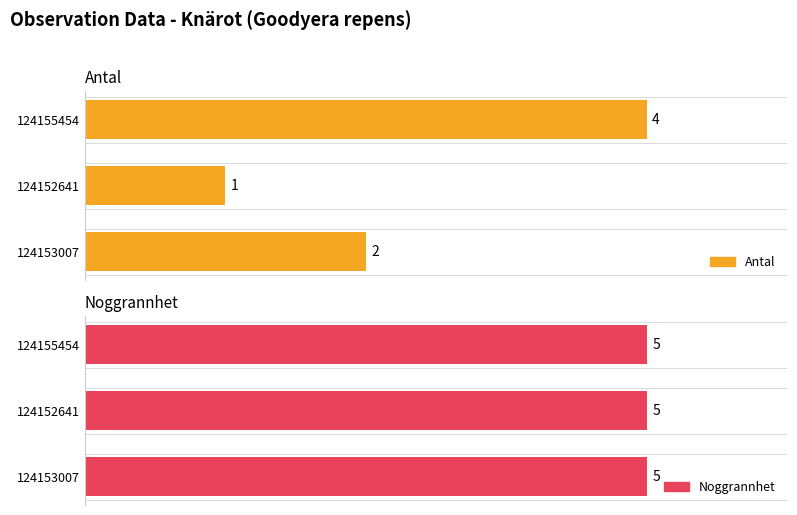

What is the sum of all Noggrannhet values?

15